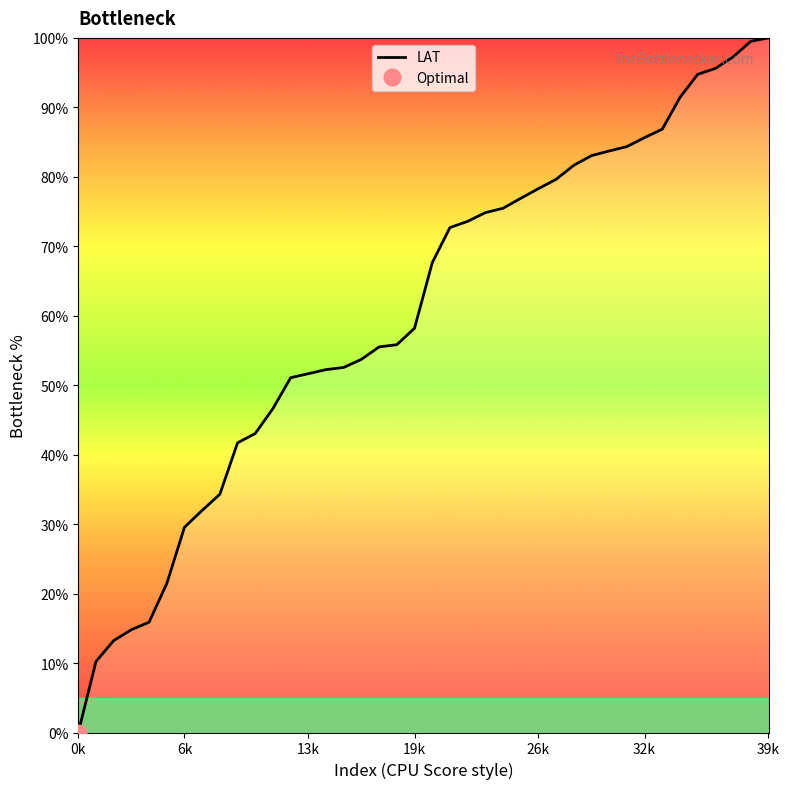

How many data points does each series have?

40